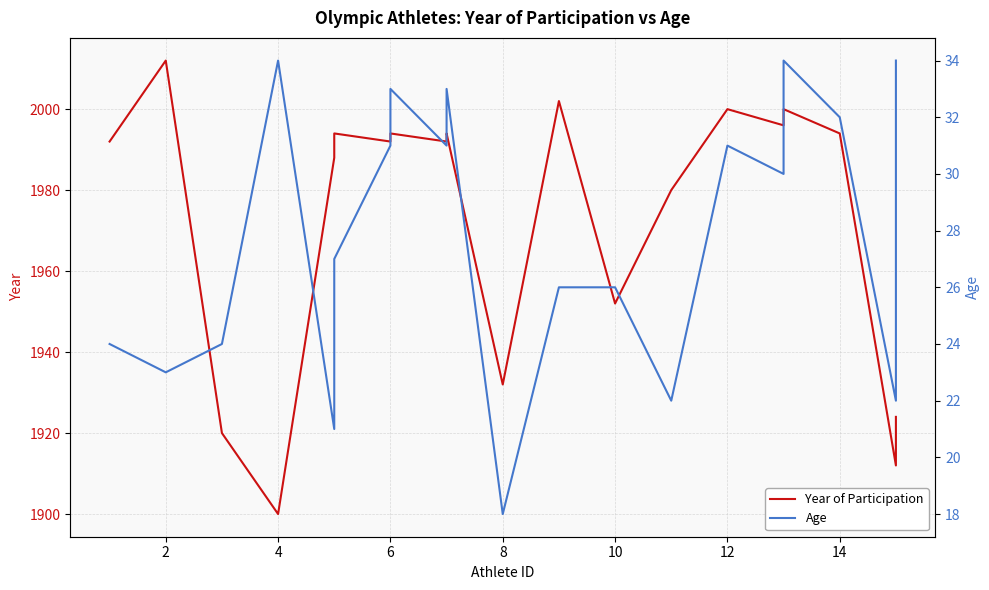

What is the sum of all Age values?

1138